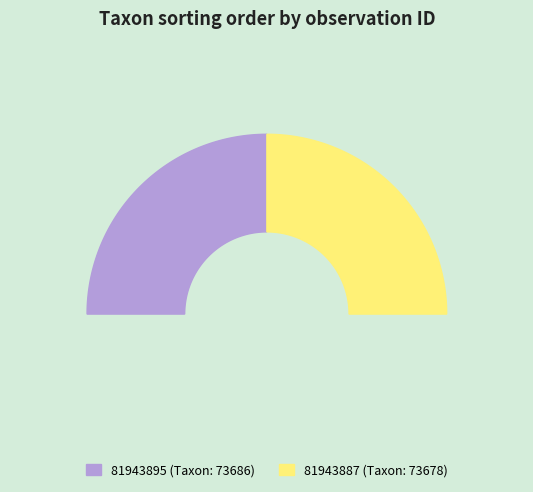

What percentage is the 81943887 slice, to the nearest percent?

50%